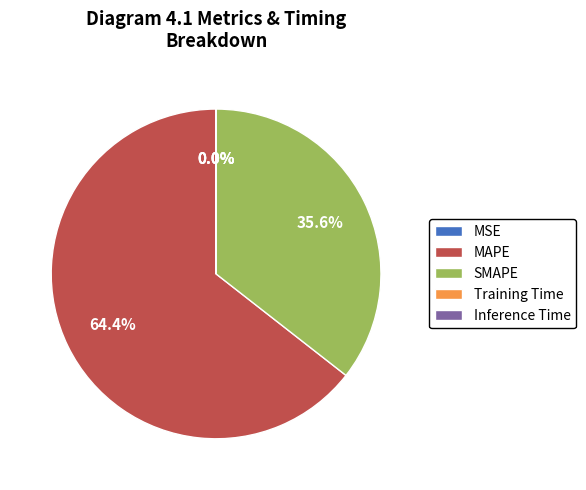

What is the total percentage of MAPE and SMAPE?

100.0%